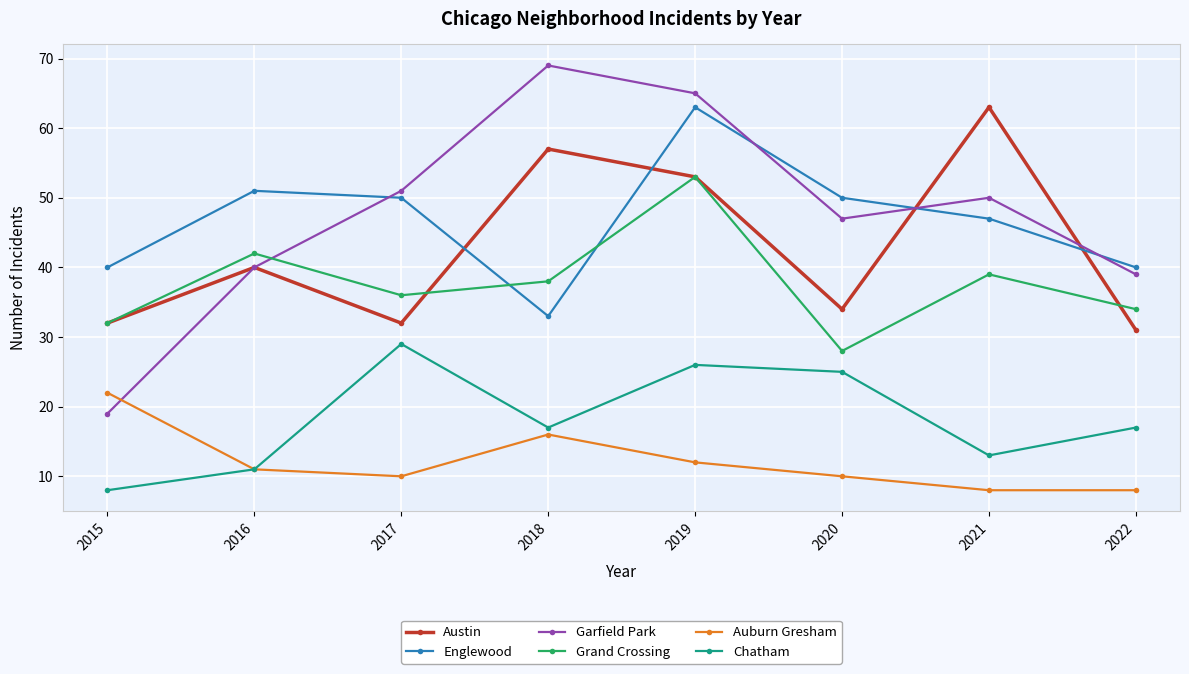

What is the highest value of the Chatham series?

29